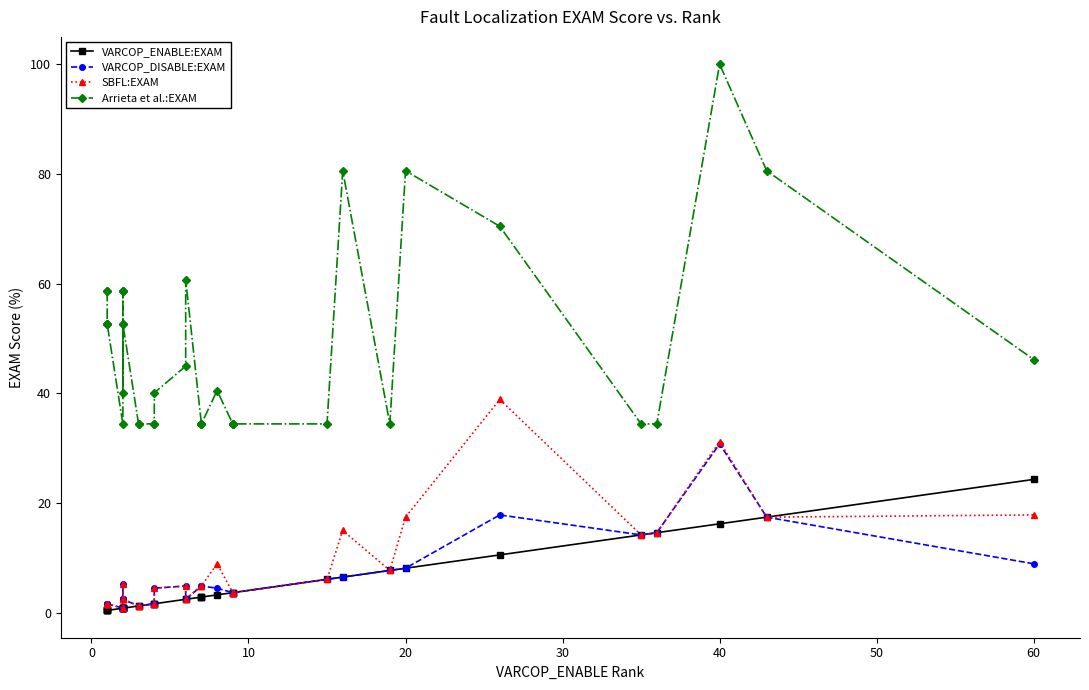

What are all the series names shown in the legend?

VARCOP_ENABLE:EXAM, VARCOP_DISABLE:EXAM, SBFL:EXAM, Arrieta et al.:EXAM